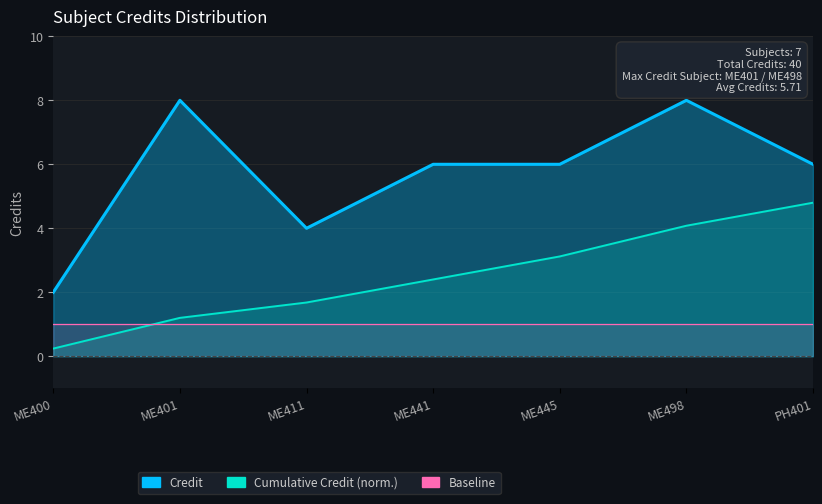

What is the sum of all values?

40